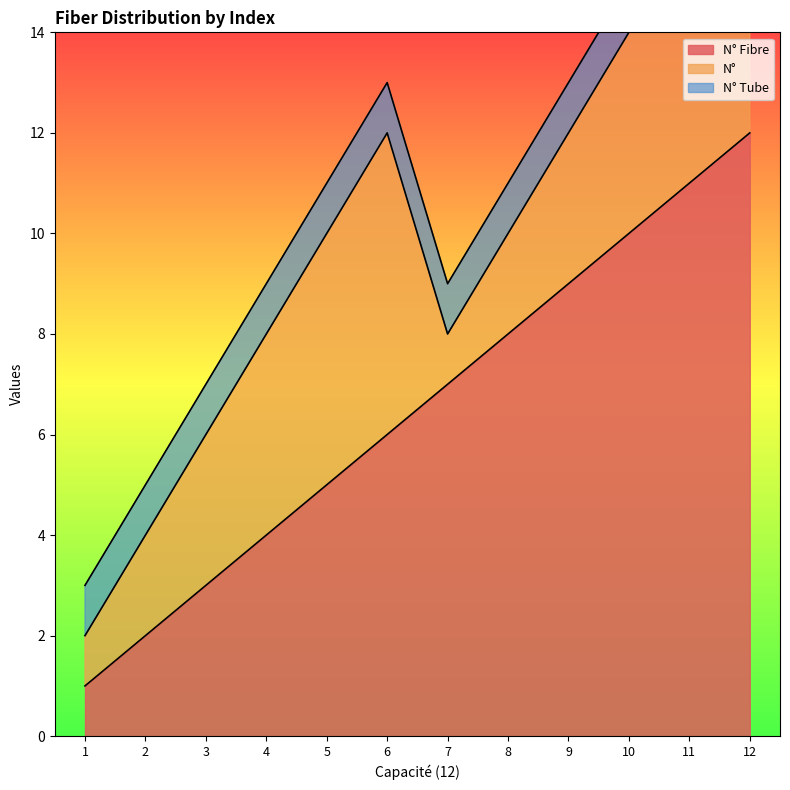

What is the maximum value for N° Fibre?

12